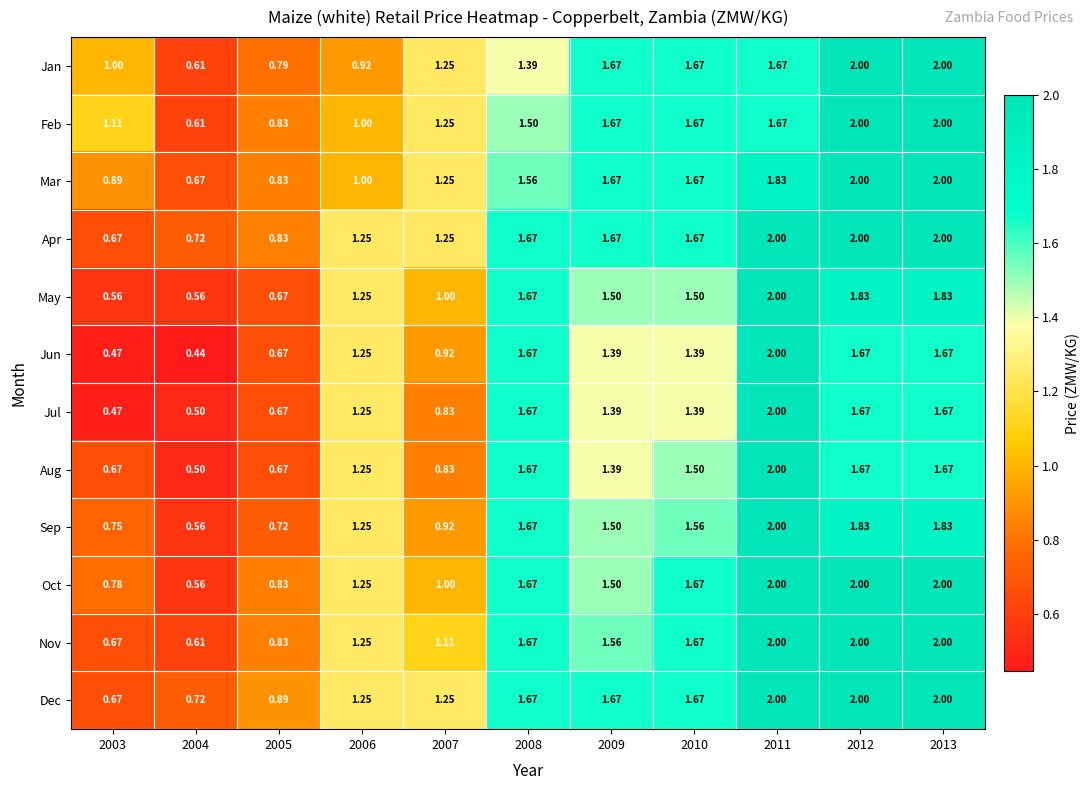

How many data points does each series have?

11